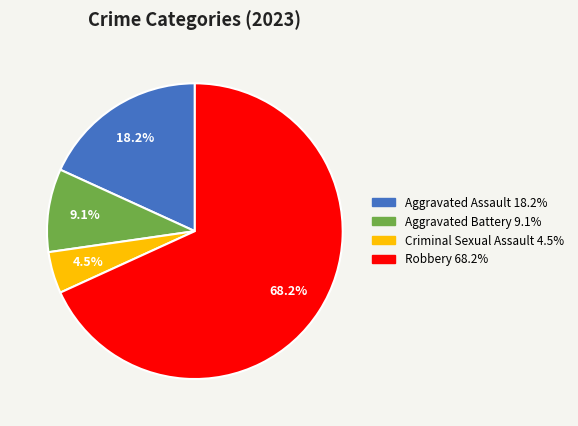

To the nearest percent, what portion does Robbery represent?

68%